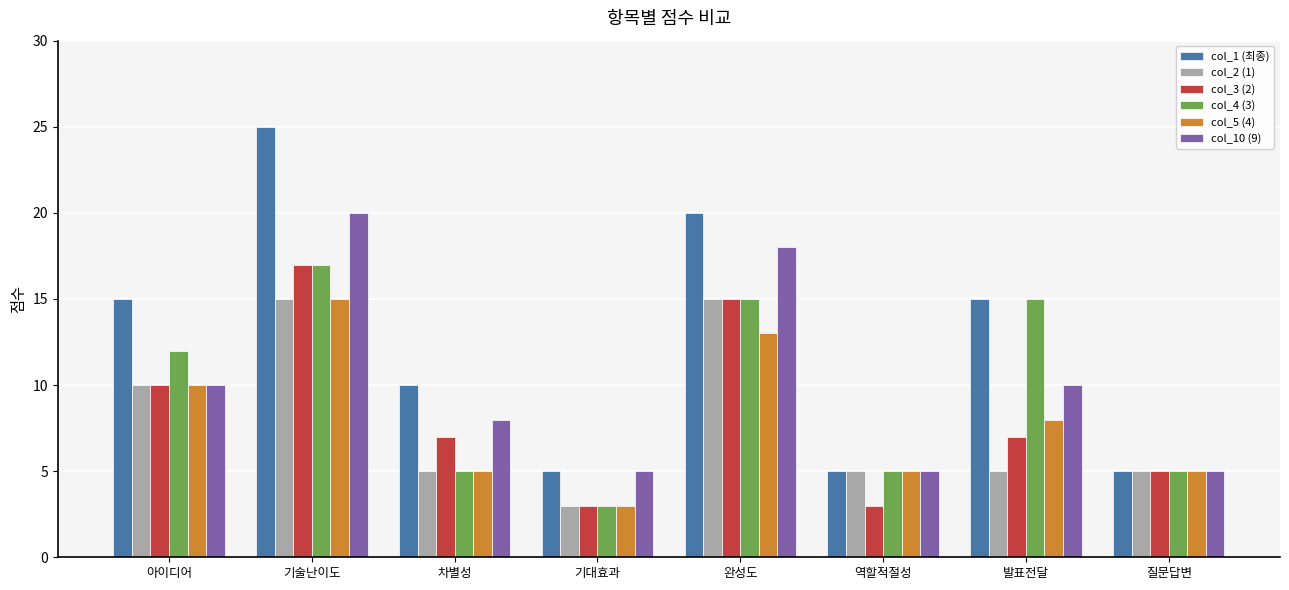

How many values in the col_5 (4) series are below 8?

4